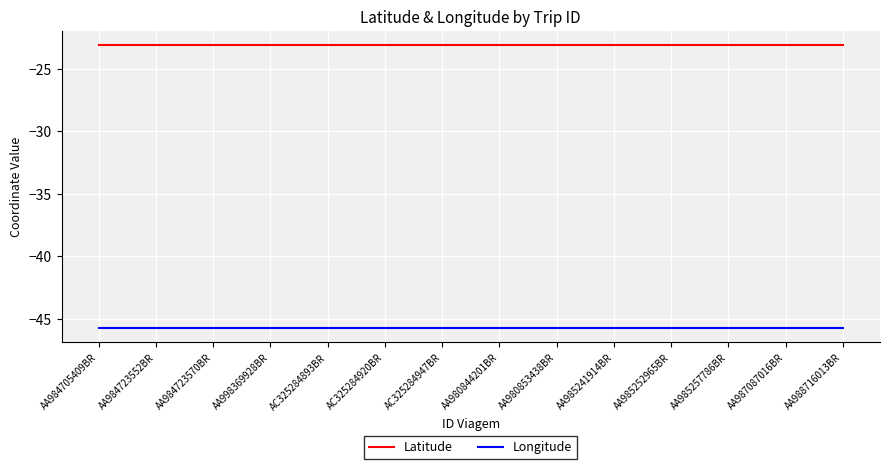

Which series has the largest total across all categories?

Latitude